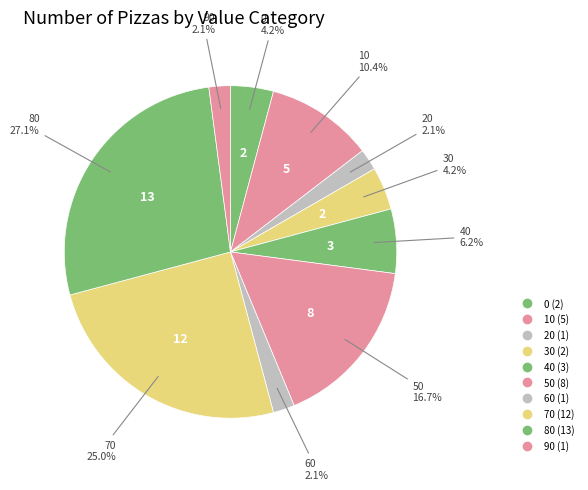

How many segments does this pie chart have?

10